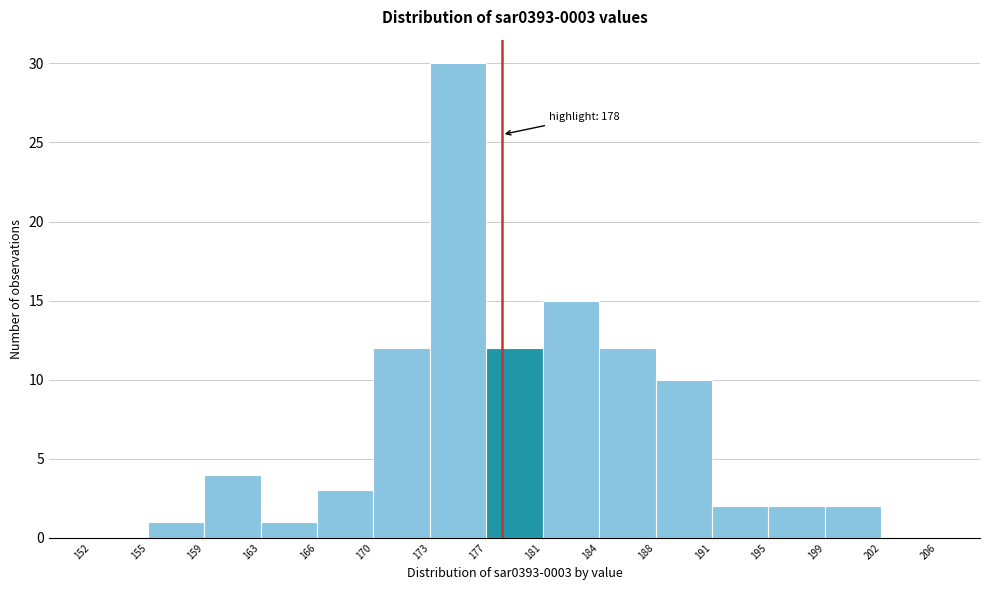

Over which range of the x-axis is the bar tallest?

173 to 177